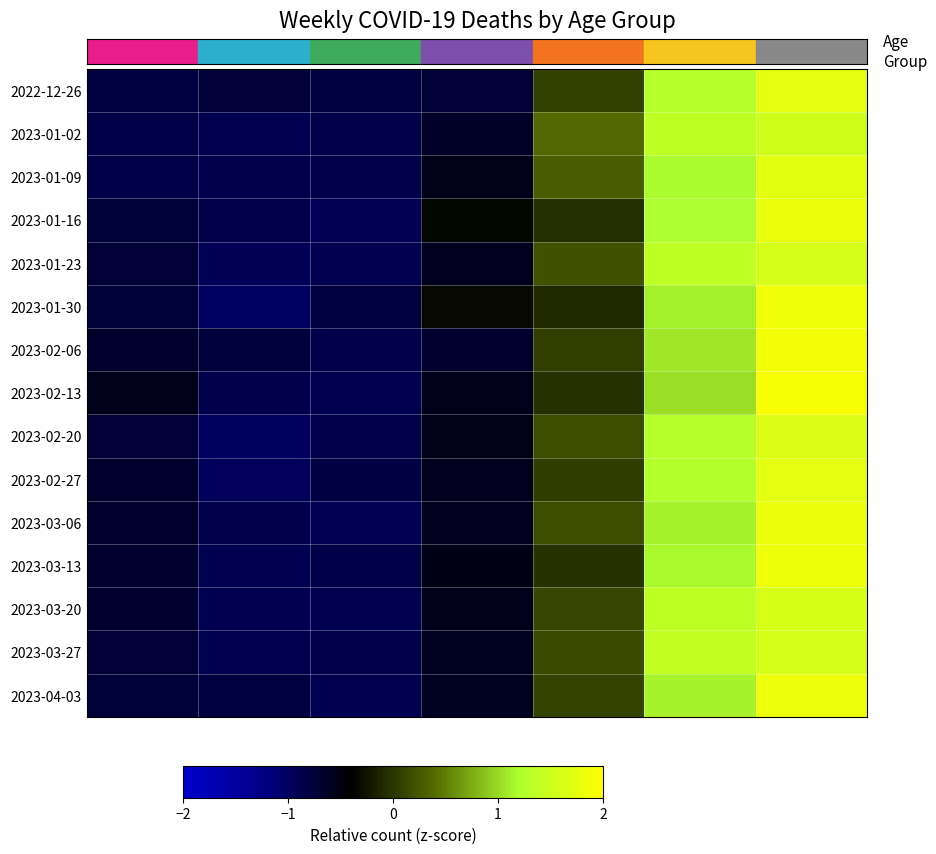

Reading right to left, extract all data points from this chart.

2022-12-26: 80+=1.7	70 - 79=1.3	60 - 69=0.1	50 - 59=-0.7	40 - 49=-0.8	30 - 39=-0.7	0 - 29=-0.8
2023-01-02: 80+=1.5	70 - 79=1.4	60 - 69=0.4	50 - 59=-0.7	40 - 49=-0.9	30 - 39=-0.9	0 - 29=-0.8
2023-01-09: 80+=1.7	70 - 79=1.2	60 - 69=0.3	50 - 59=-0.6	40 - 49=-0.9	30 - 39=-0.9	0 - 29=-0.9
2023-01-16: 80+=1.8	70 - 79=1.2	60 - 69=-0.1	50 - 59=-0.4	40 - 49=-0.9	30 - 39=-0.9	0 - 29=-0.8
2023-01-23: 80+=1.6	70 - 79=1.4	60 - 69=0.2	50 - 59=-0.6	40 - 49=-0.9	30 - 39=-0.9	0 - 29=-0.7
2023-01-30: 80+=1.9	70 - 79=1.1	60 - 69=-0.1	50 - 59=-0.3	40 - 49=-0.8	30 - 39=-1.0	0 - 29=-0.8
2023-02-06: 80+=1.9	70 - 79=1.1	60 - 69=0.1	50 - 59=-0.7	40 - 49=-0.9	30 - 39=-0.8	0 - 29=-0.7
2023-02-13: 80+=1.9	70 - 79=1.0	60 - 69=-0.0	50 - 59=-0.6	40 - 49=-0.9	30 - 39=-0.9	0 - 29=-0.6
2023-02-20: 80+=1.7	70 - 79=1.3	60 - 69=0.2	50 - 59=-0.5	40 - 49=-0.9	30 - 39=-1.0	0 - 29=-0.7
2023-02-27: 80+=1.7	70 - 79=1.3	60 - 69=0.1	50 - 59=-0.6	40 - 49=-0.8	30 - 39=-1.0	0 - 29=-0.7
2023-03-06: 80+=1.8	70 - 79=1.1	60 - 69=0.2	50 - 59=-0.6	40 - 49=-0.9	30 - 39=-0.9	0 - 29=-0.7
2023-03-13: 80+=1.8	70 - 79=1.2	60 - 69=-0.0	50 - 59=-0.5	40 - 49=-0.9	30 - 39=-0.9	0 - 29=-0.7
2023-03-20: 80+=1.6	70 - 79=1.4	60 - 69=0.1	50 - 59=-0.6	40 - 49=-0.9	30 - 39=-0.9	0 - 29=-0.7
2023-03-27: 80+=1.6	70 - 79=1.4	60 - 69=0.2	50 - 59=-0.6	40 - 49=-0.9	30 - 39=-0.9	0 - 29=-0.7
2023-04-03: 80+=1.8	70 - 79=1.1	60 - 69=0.1	50 - 59=-0.6	40 - 49=-0.9	30 - 39=-0.8	0 - 29=-0.8